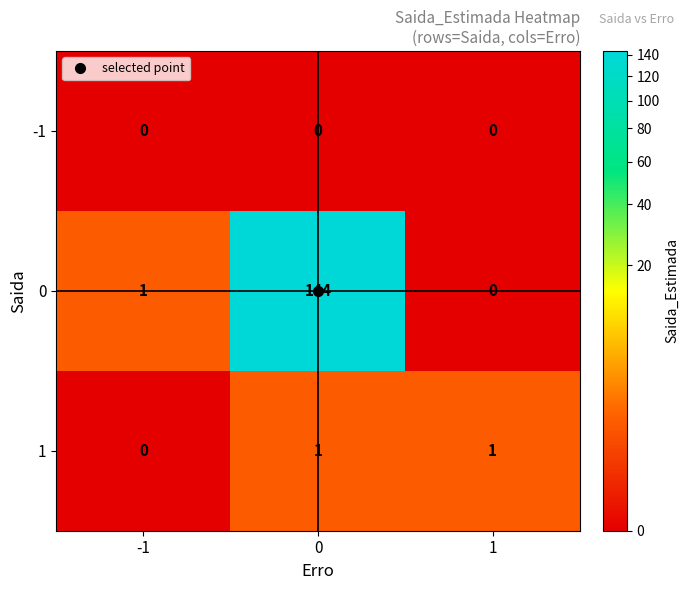

List the series in order of their peak value, highest first.

0, 1, -1